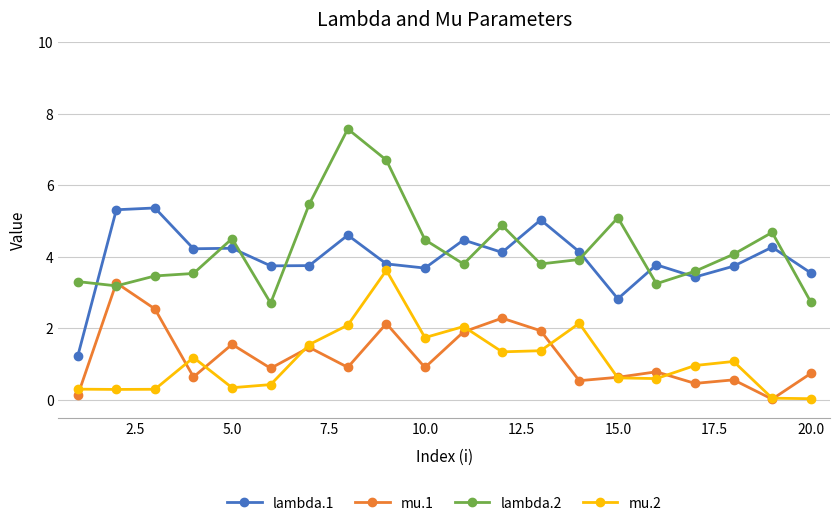

Does the chart display data point markers on the line(s)?

Yes